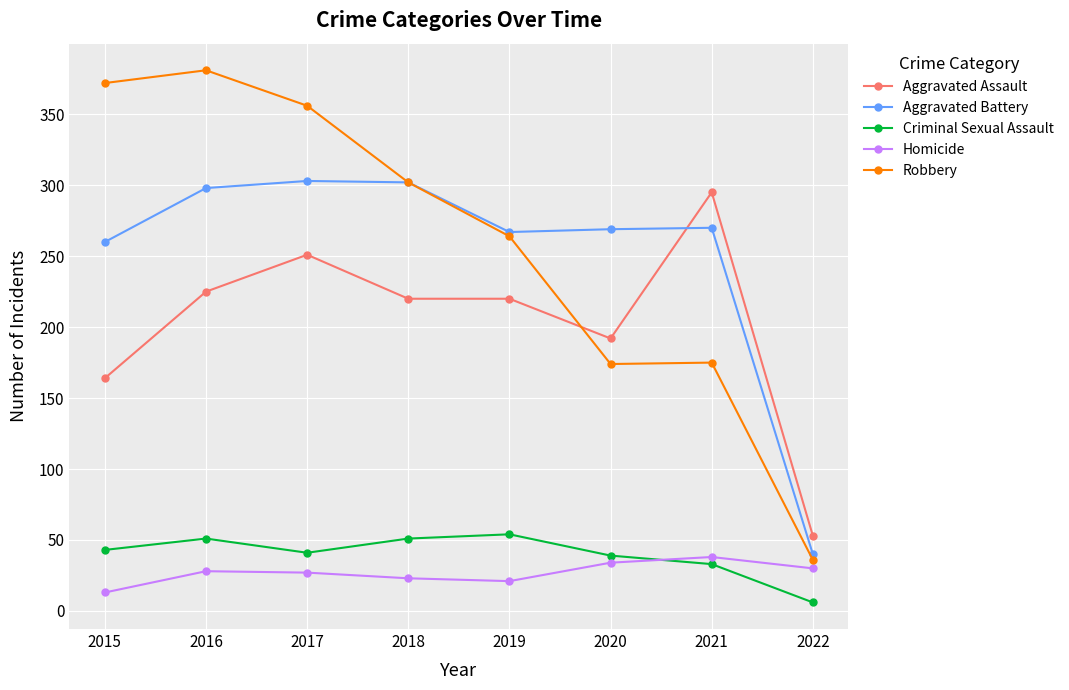

Does the chart display data point markers on the line(s)?

Yes